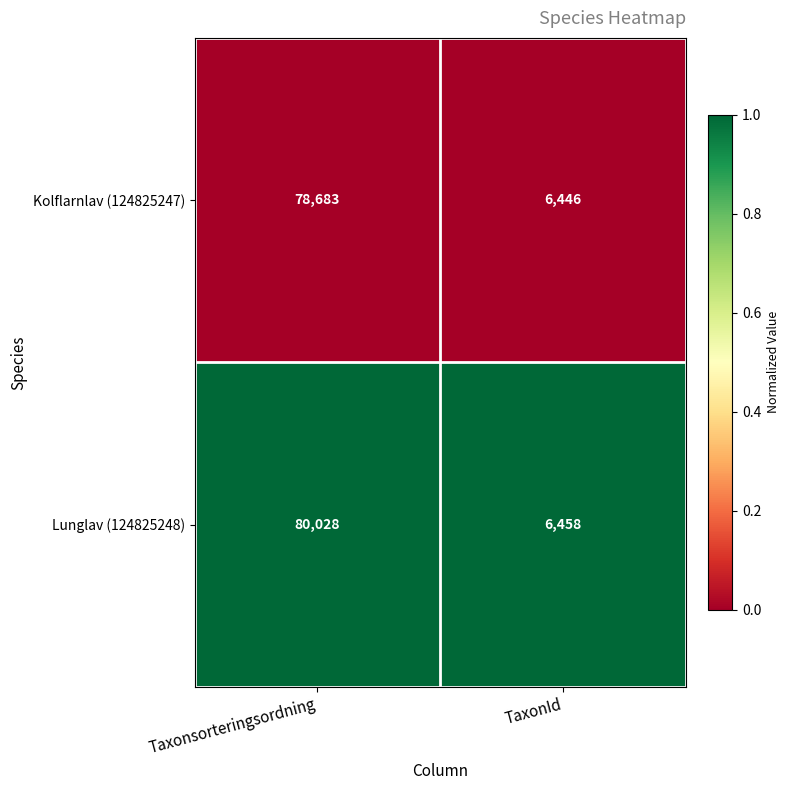

What is the difference between the Lunglav (124825248) values at TaxonId and Taxonsorteringsordning?

73570